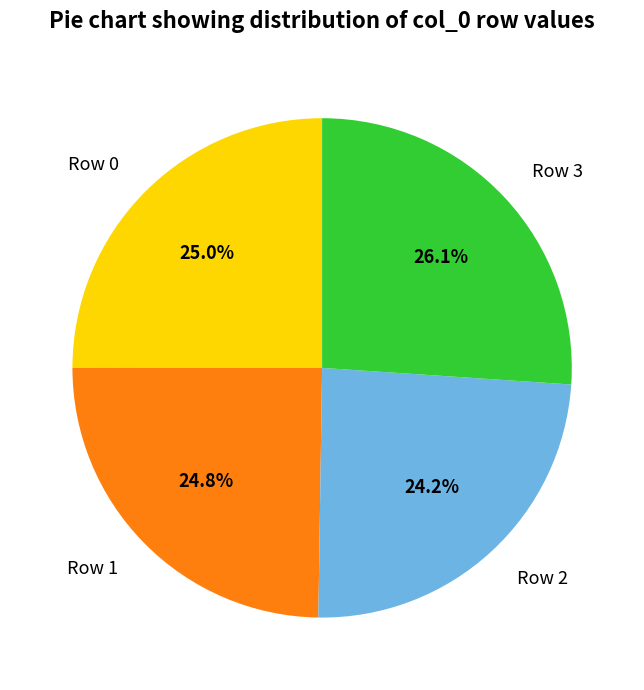

The Row 2 slice represents 1% of the pie. True or false?

False